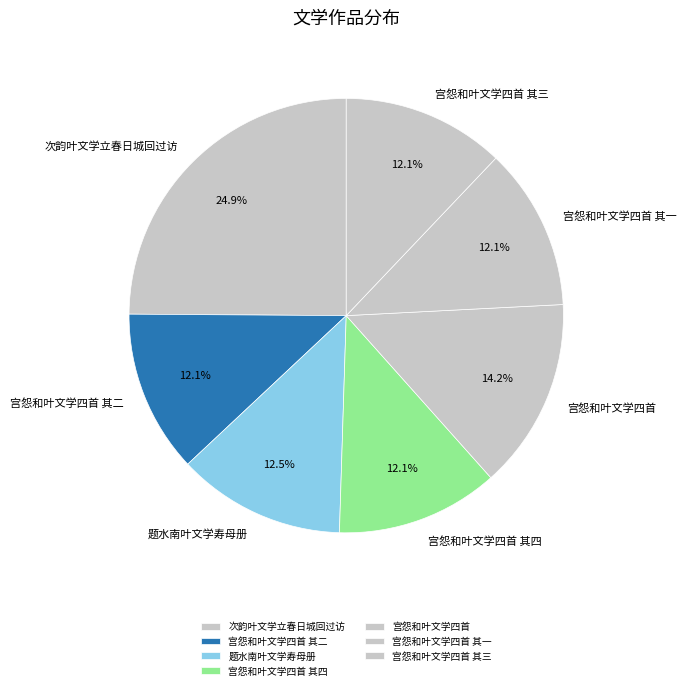

Which slice is the largest?

次韵叶文学立春日城回过访